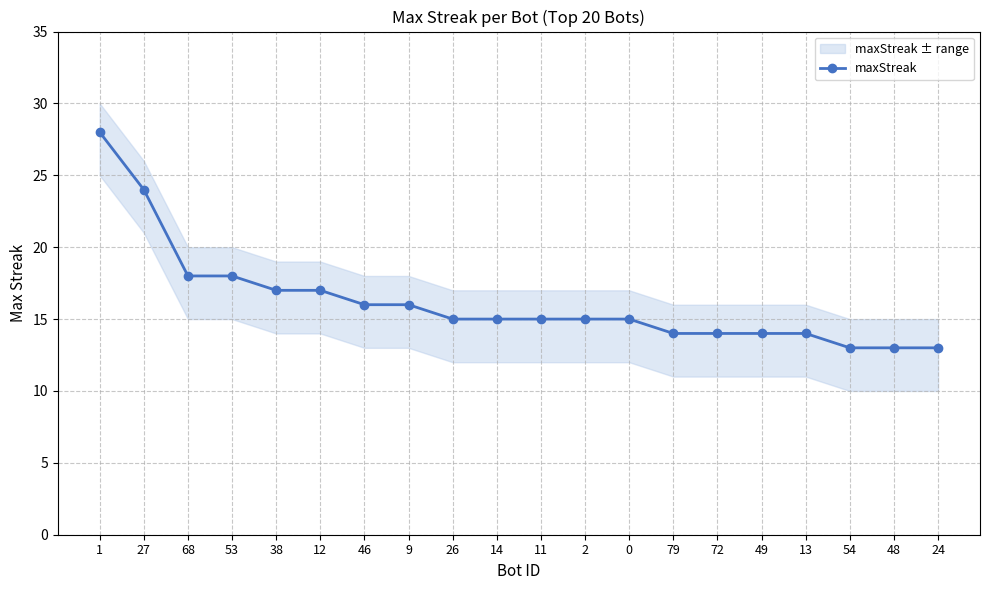

Reading left to right, transcribe all the data shown in this chart.

1=28	27=24	68=18	53=18	38=17	12=17	46=16	9=16	26=15	14=15	11=15	2=15	0=15	79=14	72=14	49=14	13=14	54=13	48=13	24=13